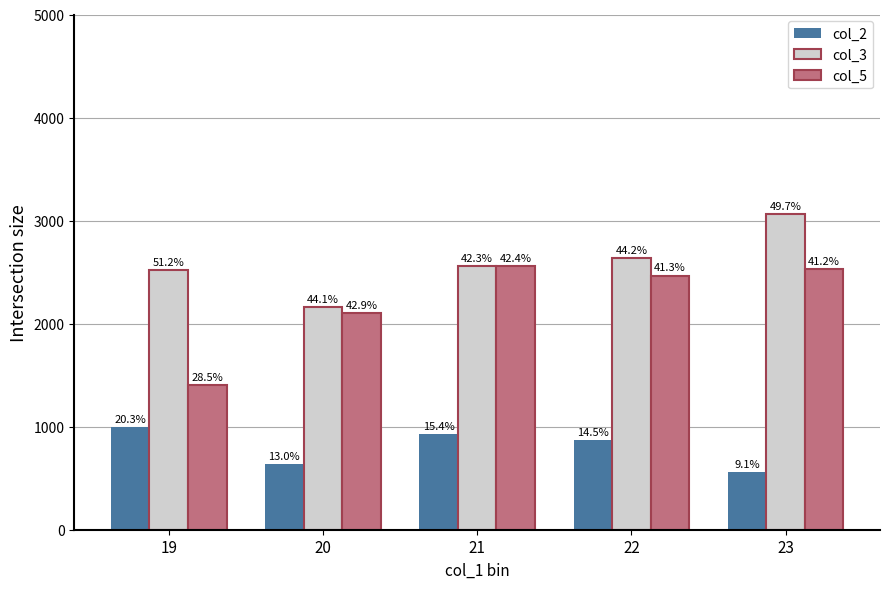

At which category does the chart reach its minimum across all series?

23